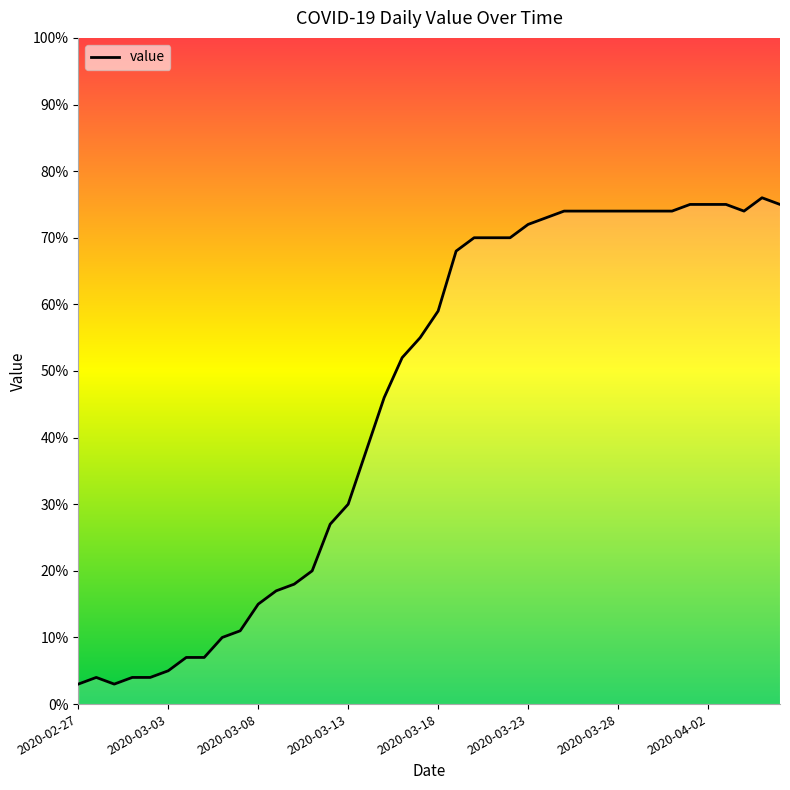

What is the difference between the maximum and minimum values?

73